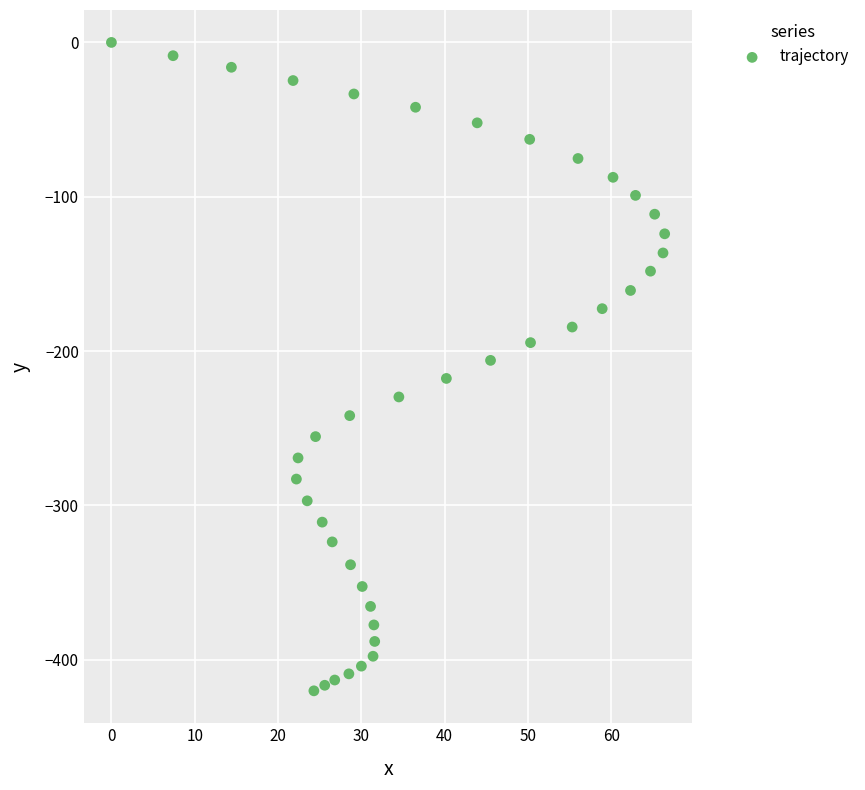

What is the range of Y values (max minus min)?

420.1